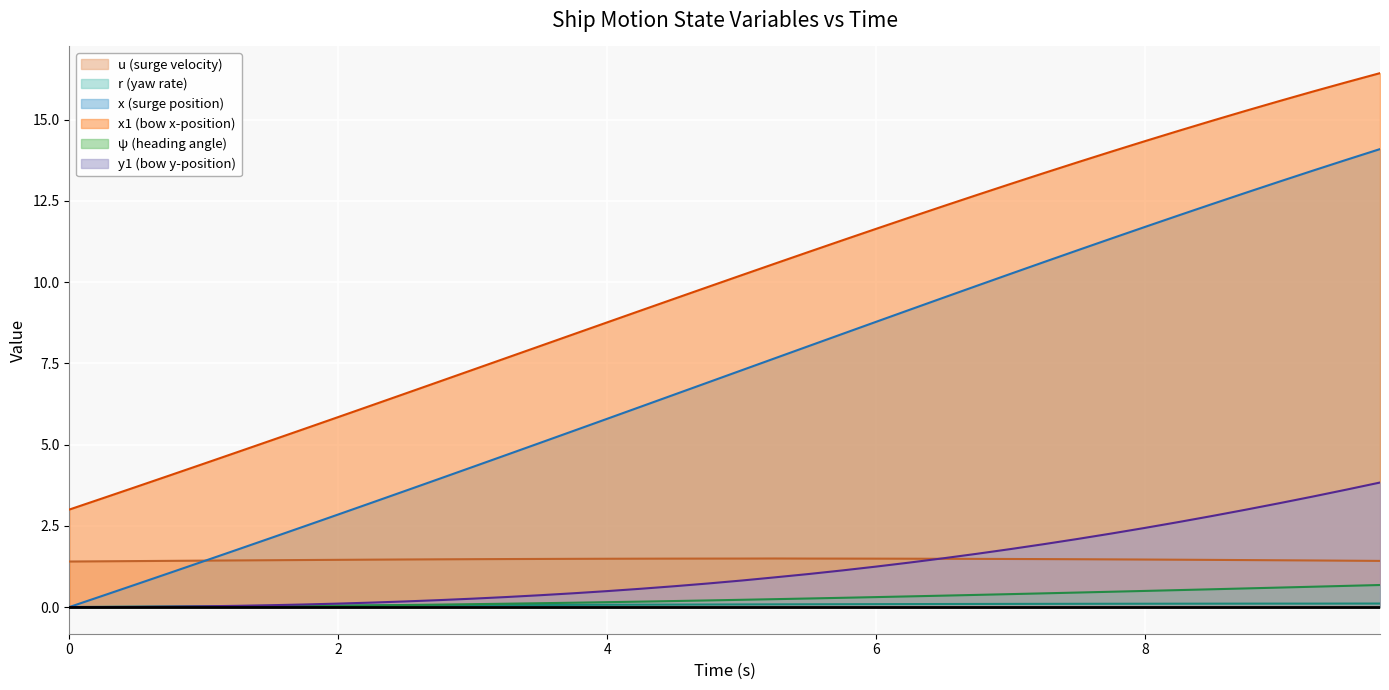

True or false: x1 and y1 cross at least once.

False